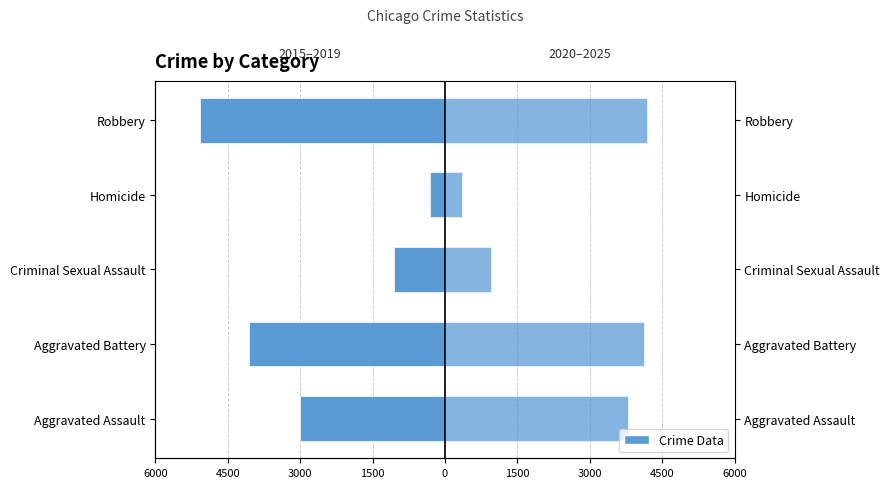

Which series changed the most between Criminal Sexual Assault and Robbery?

2015–2019 Avg